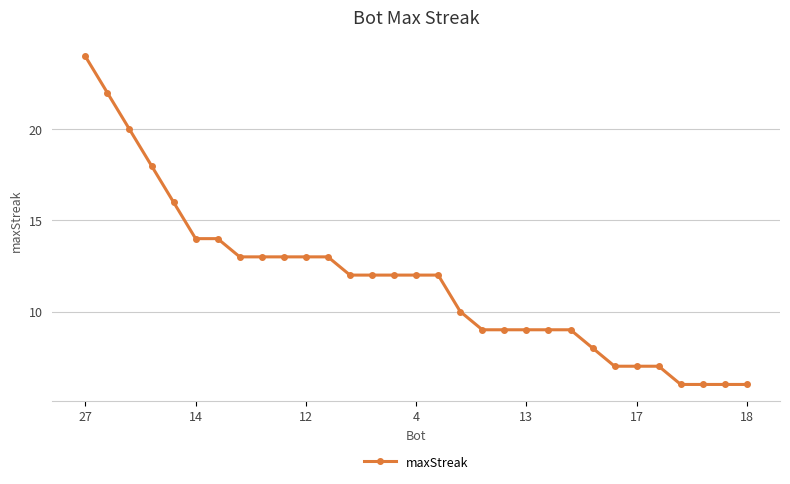

Reading right to left, extract all data points from this chart.

6	6	6	6	7	7	7	8	9	9	9	9	9	10	12	12	12	12	12	13	13	13	13	13	14	14	16	18	20	22	24